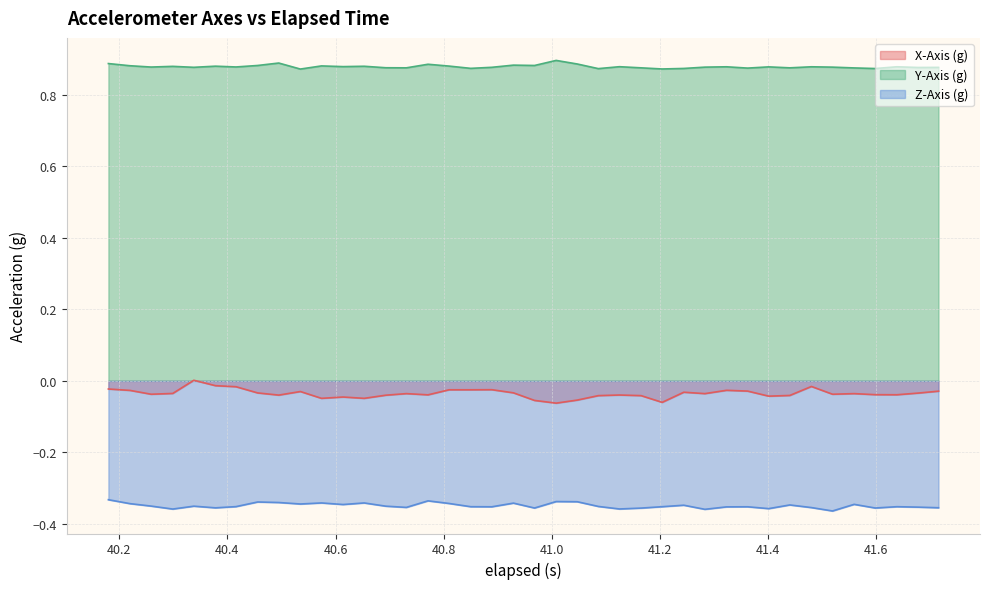

Which series has the largest total across all categories?

Y-Axis (g)